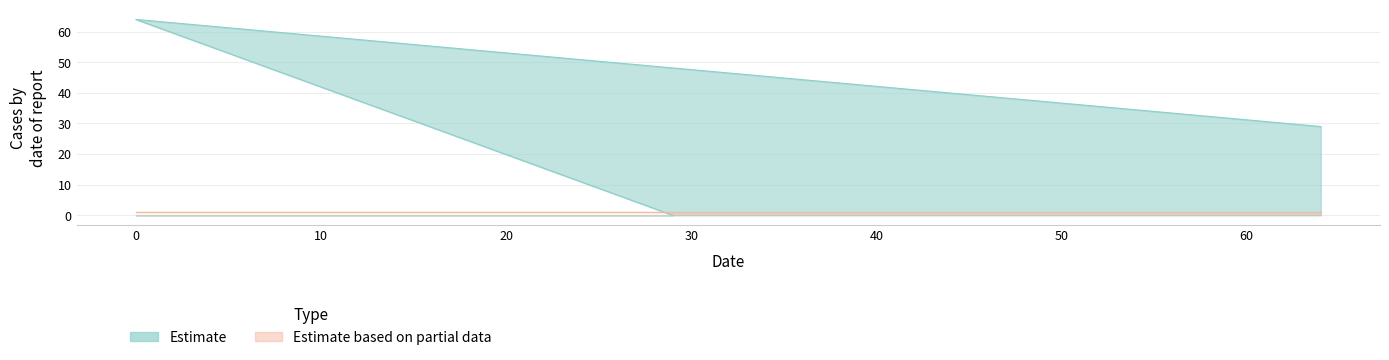

What is the difference between the maximum and minimum values?

64